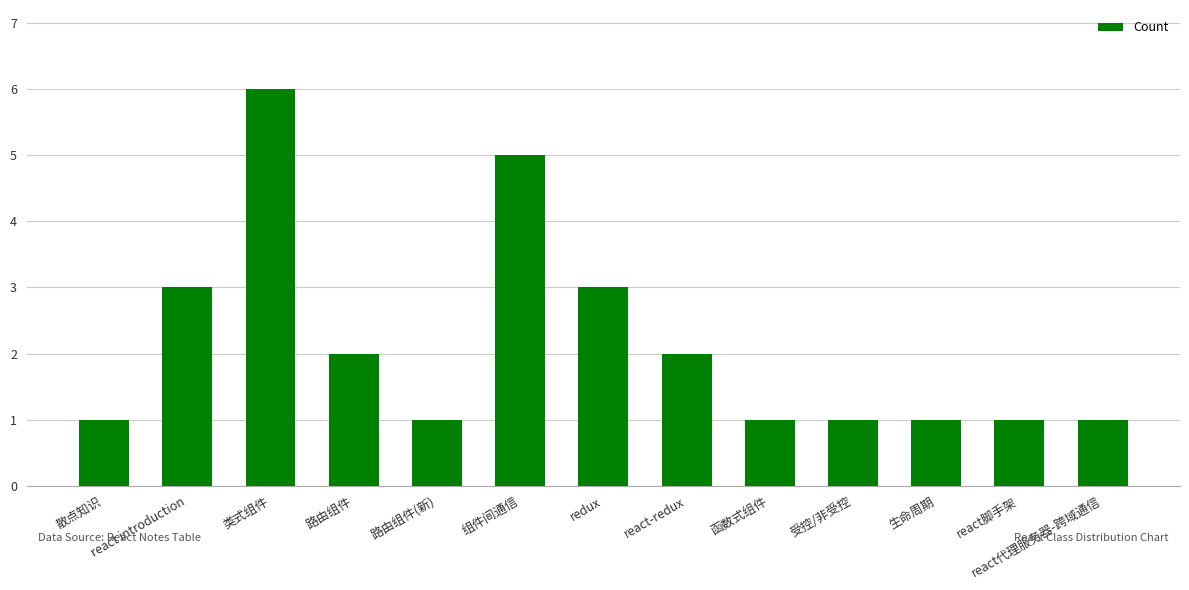

Reading left to right, extract all data points from this chart.

散点知识=1	react introduction=3	类式组件=6	路由组件=2	路由组件(新)=1	组件间通信=5	redux=3	react-redux=2	函数式组件=1	受控/非受控=1	生命周期=1	react脚手架=1	react代理服务器-跨域通信=1